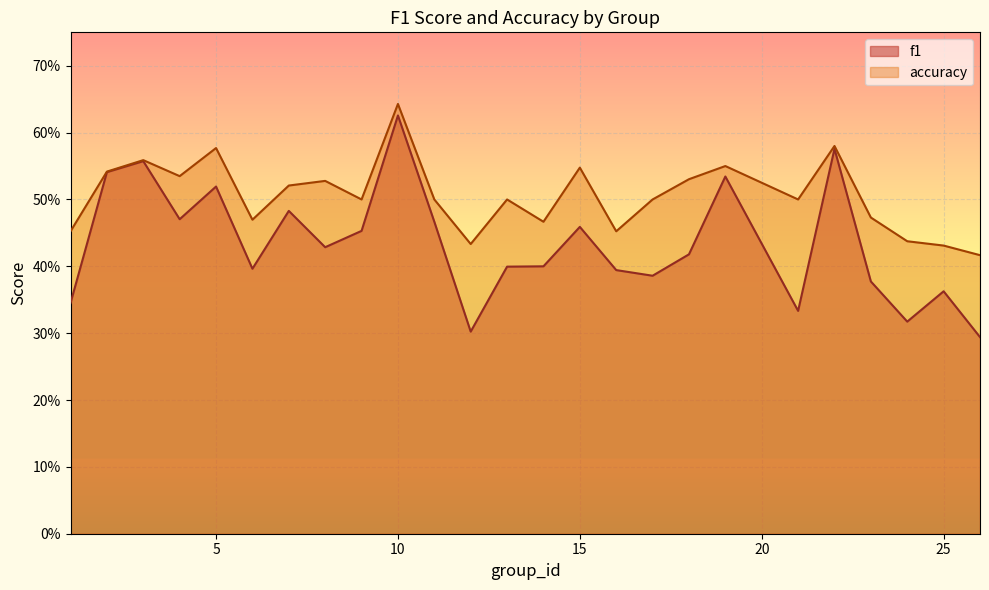

Is it true that f1 equals 0.7 at 17?

False